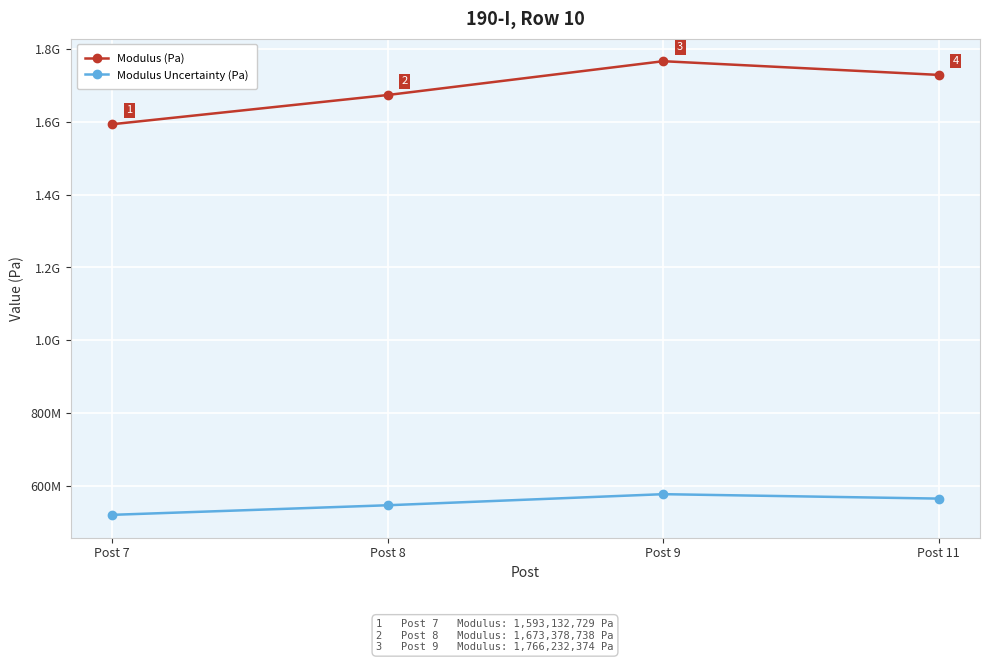

What is the sum of all Modulus (Pa) values?

6761348236.6